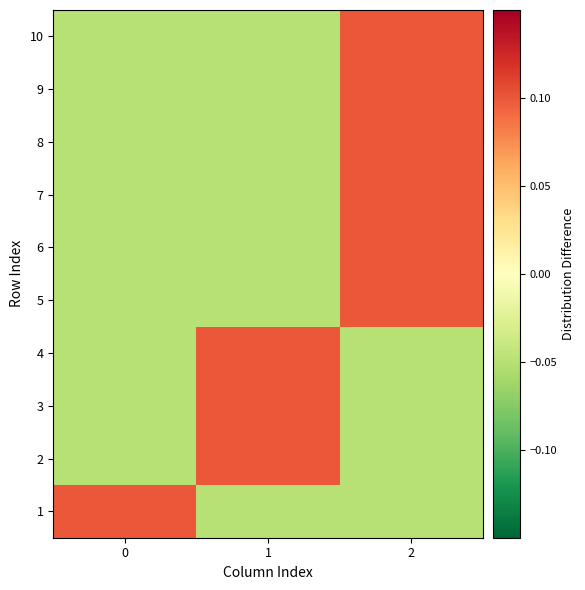

Reading right to left, list all the values displayed in this chart.

1: 2=-0.1	1=-0.1	0=0.1
2: 2=-0.1	1=0.1	0=-0.1
3: 2=-0.1	1=0.1	0=-0.1
4: 2=-0.1	1=0.1	0=-0.1
5: 2=0.1	1=-0.1	0=-0.1
6: 2=0.1	1=-0.1	0=-0.1
7: 2=0.1	1=-0.1	0=-0.1
8: 2=0.1	1=-0.1	0=-0.1
9: 2=0.1	1=-0.1	0=-0.1
10: 2=0.1	1=-0.1	0=-0.1